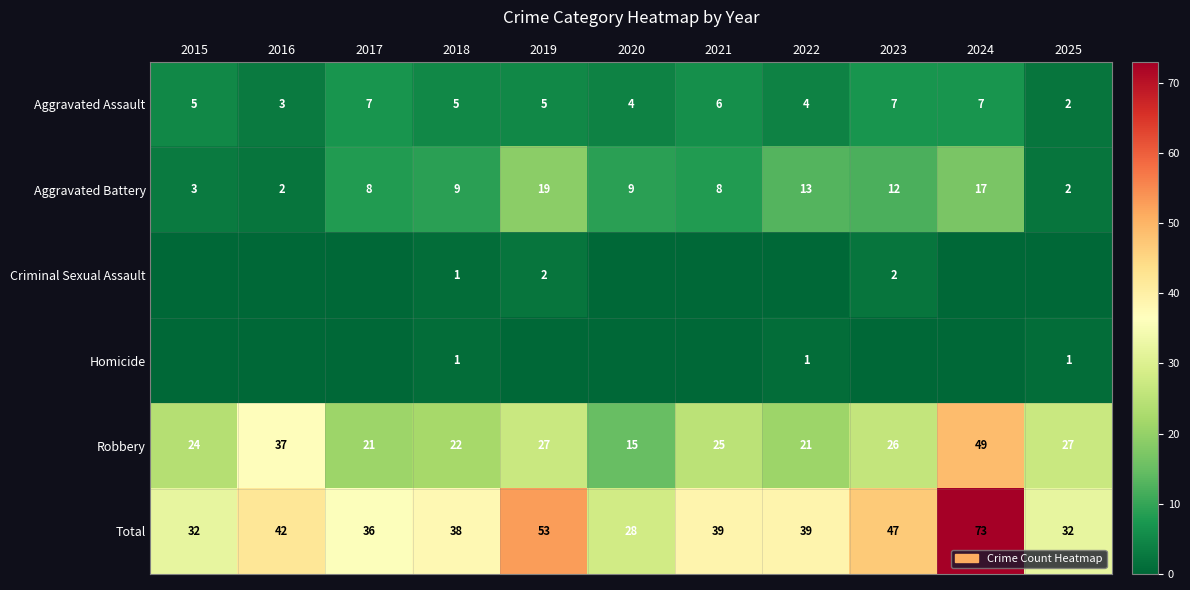

What is the sum of the Robbery values at 2017 and 2025?

48